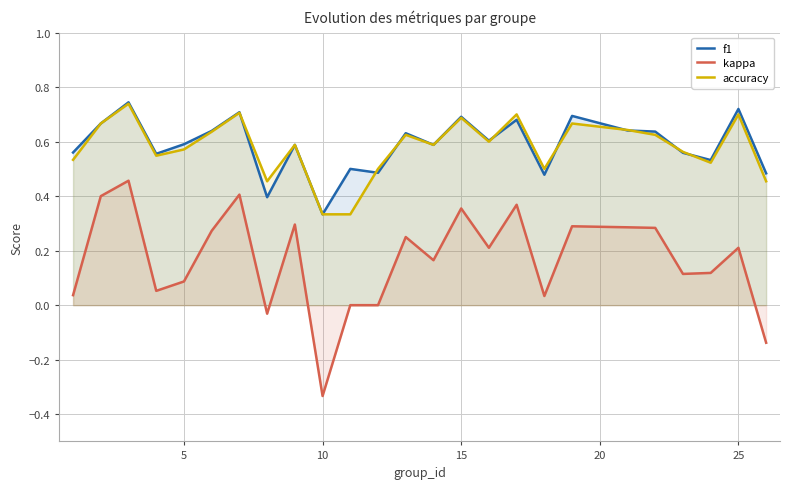

The f1 series shows 1.0 at 15. True or false?

False